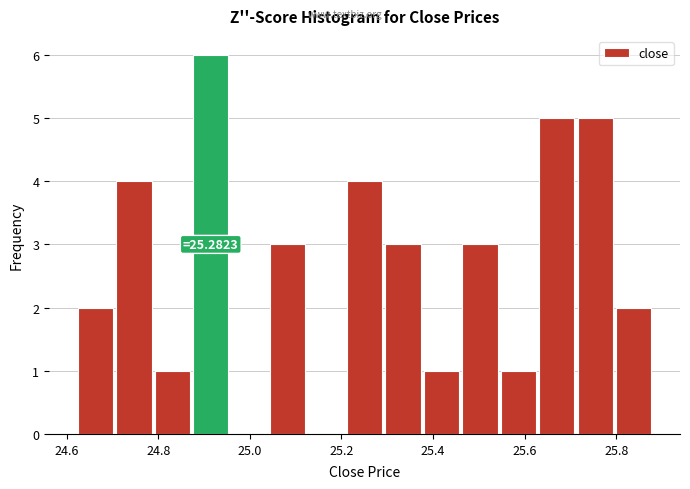

Over which range of the x-axis is the bar tallest?

24.88 to 24.96